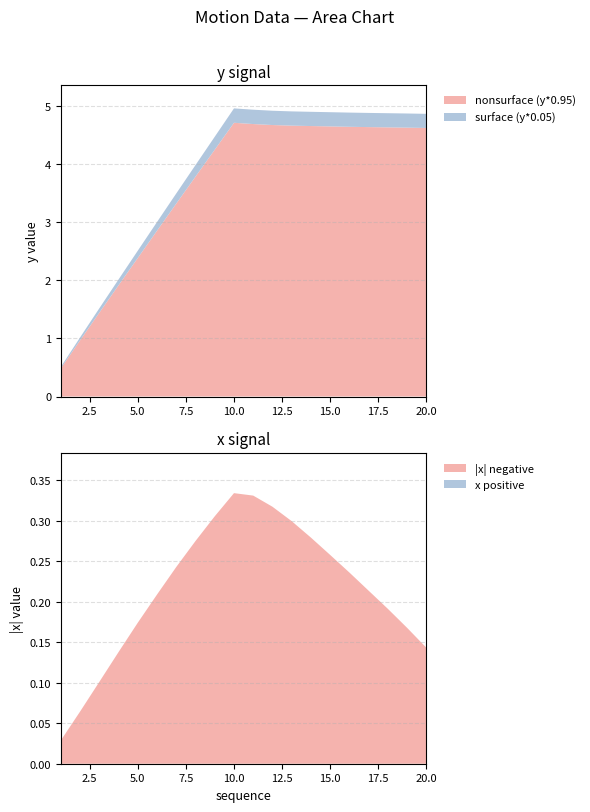

Reading left to right, extract all data points from this chart.

y: 1=0.5	2=1.0	3=1.5	4=2.0	5=2.5	6=3.0	7=3.5	8=4.0	9=4.5	10=5.0	11=4.9	12=4.9	13=4.9	14=4.9	15=4.9	16=4.9	17=4.9	18=4.9	19=4.9	20=4.9
x: 1=-0.0	2=-0.1	3=-0.1	4=-0.1	5=-0.2	6=-0.2	7=-0.2	8=-0.3	9=-0.3	10=-0.3	11=-0.3	12=-0.3	13=-0.3	14=-0.3	15=-0.3	16=-0.2	17=-0.2	18=-0.2	19=-0.2	20=-0.1